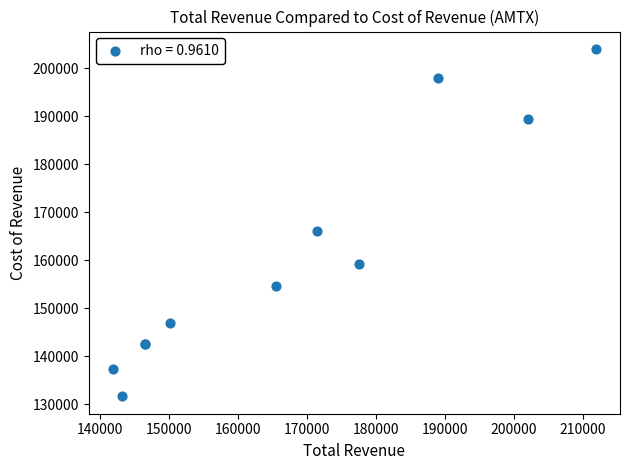

What Y value in the scatter plot is closest to 167800?

166100